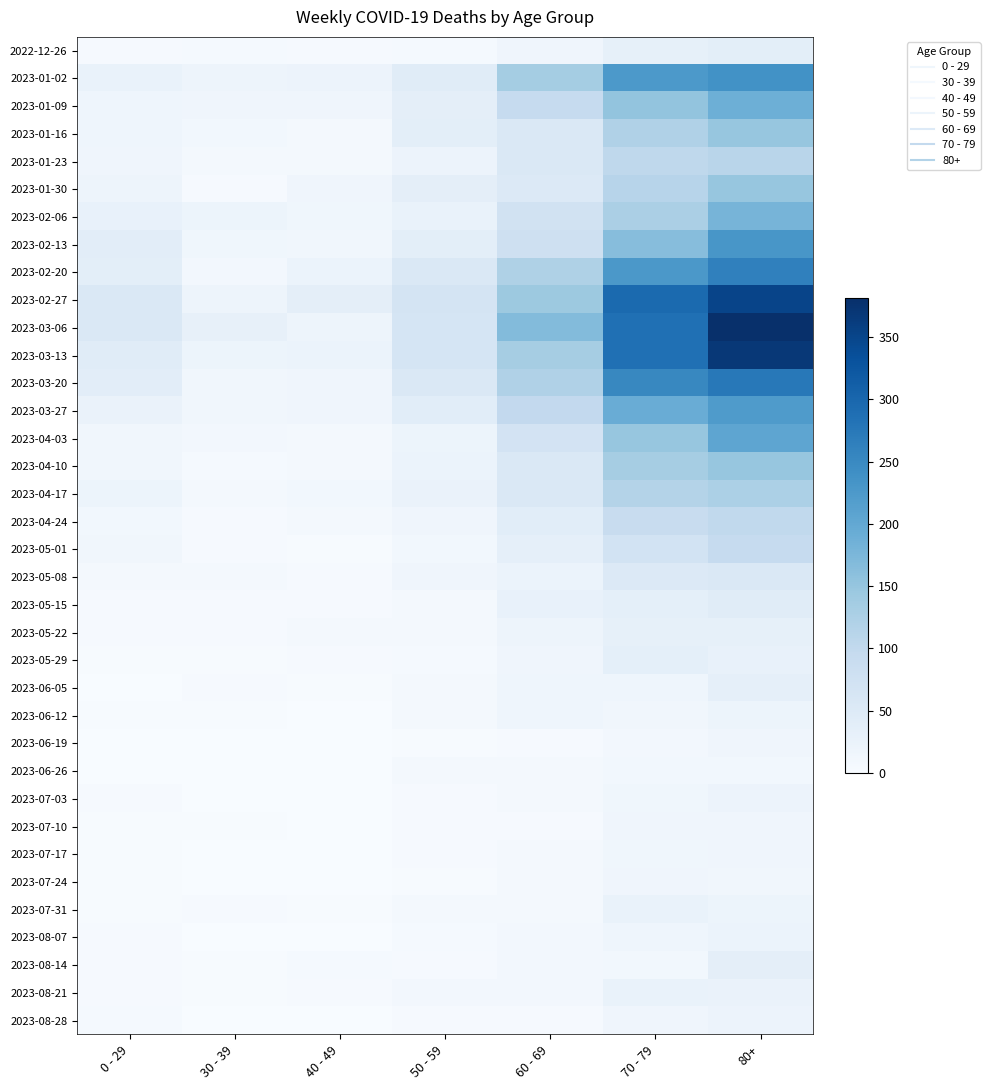

What is the spread (max minus min) of values at 0 - 29?

54